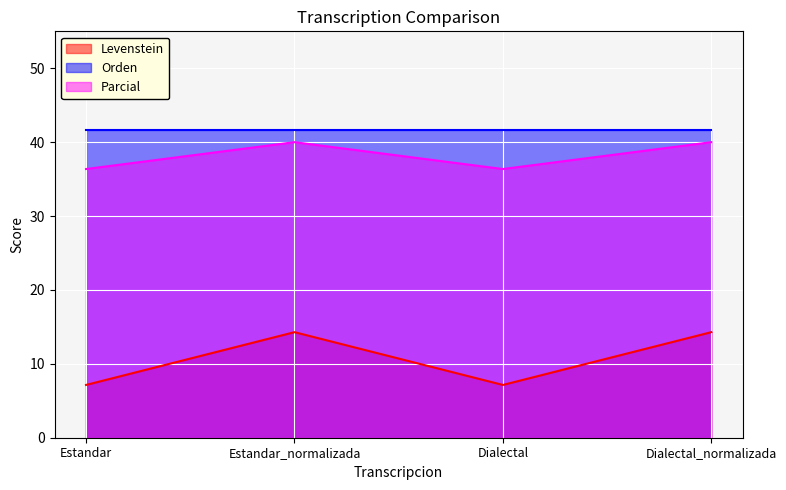

What is the smallest value displayed?

7.1